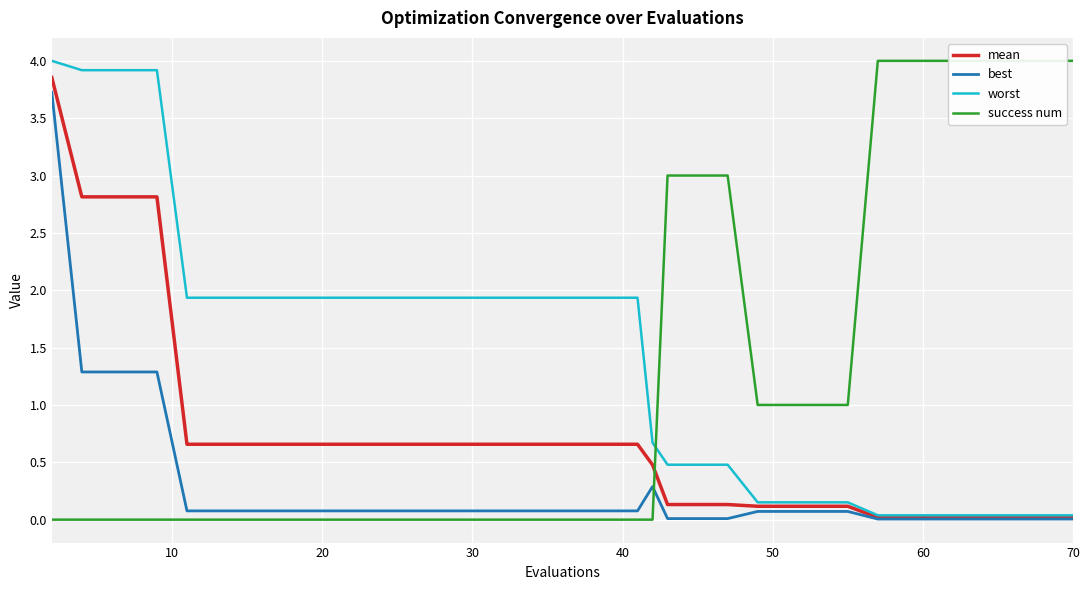

How many times do mean and success num cross each other?

1